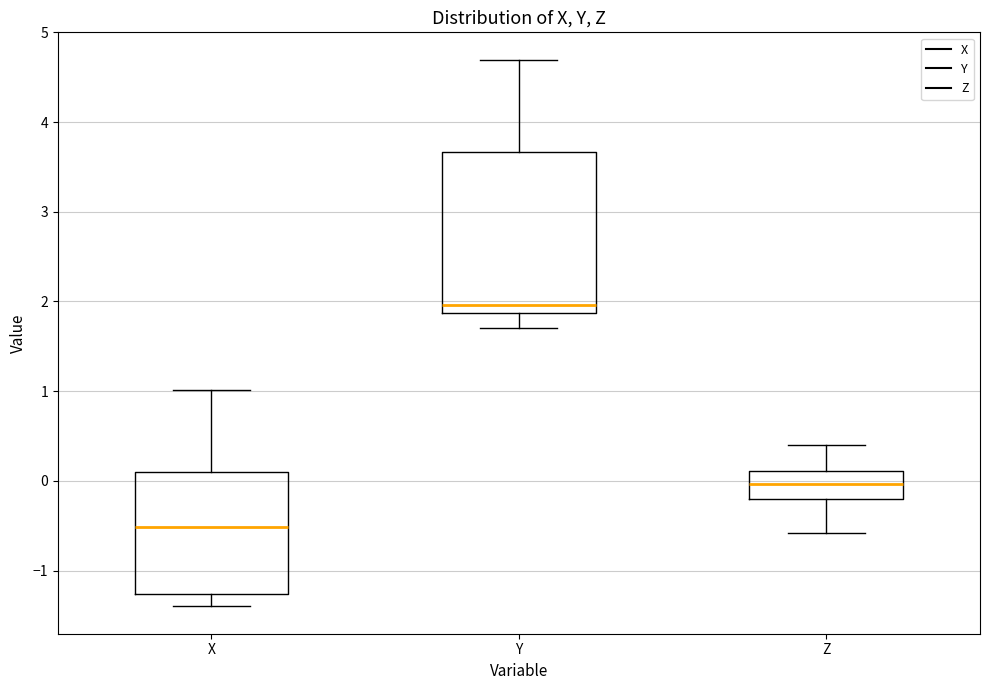

Reading left to right, read every box against the y-axis: the position of its median line, the range the box covers, and the ends of its whiskers. The values are not printed on the chart, so give them approximately, as read against the axis.

X: median -0.5, box -1.3 to 0.1, whiskers -1.4 to 1.0
Y: median 2.0, box 1.9 to 3.7, whiskers 1.7 to 4.7
Z: median 0.0, box -0.2 to 0.1, whiskers -0.6 to 0.4